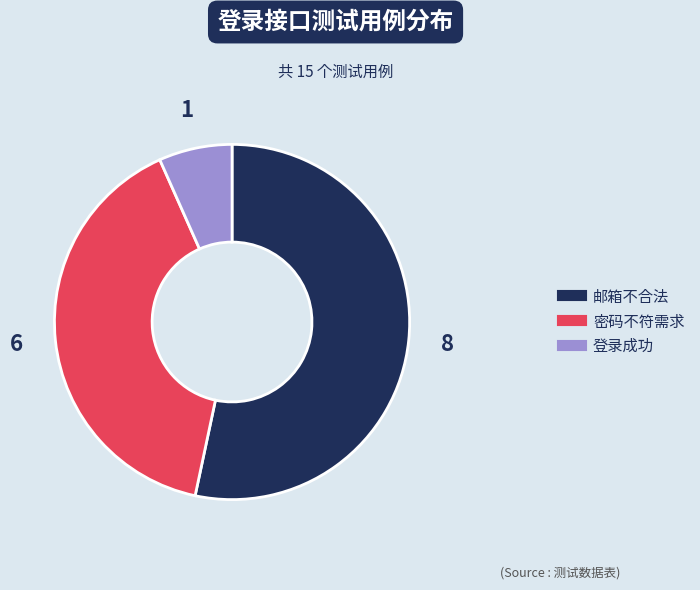

Which category has the smallest portion of the pie?

登录成功